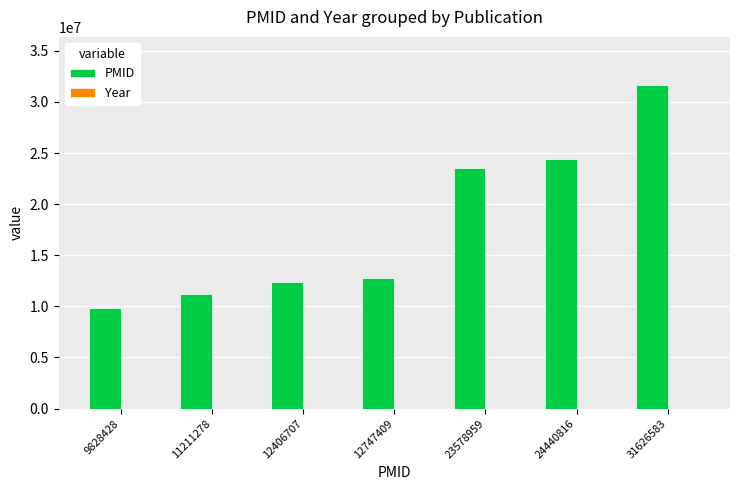

Which series changed the most between 23578959 and 31626583?

PMID